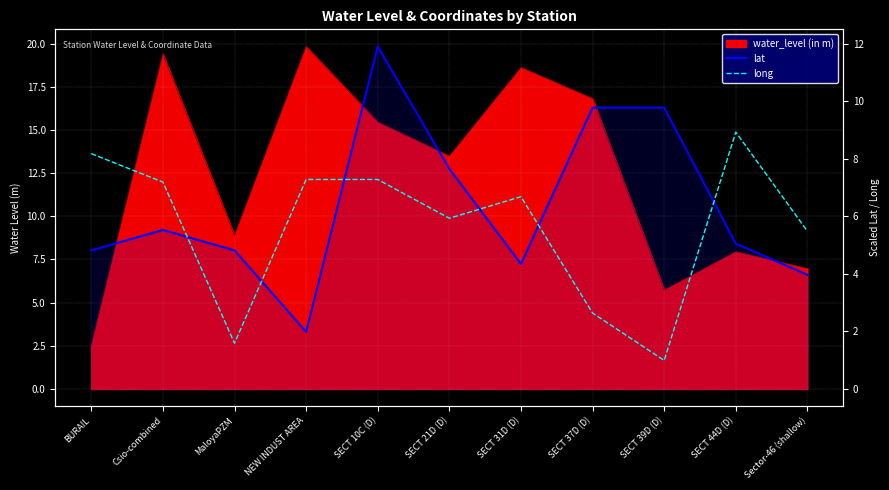

Where is the first local minimum for lat?

NEW INDUST AREA